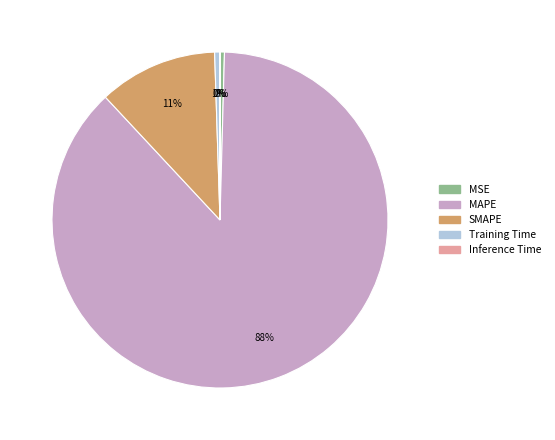

Do Training Time and MAPE together represent more than half of the pie?

Yes